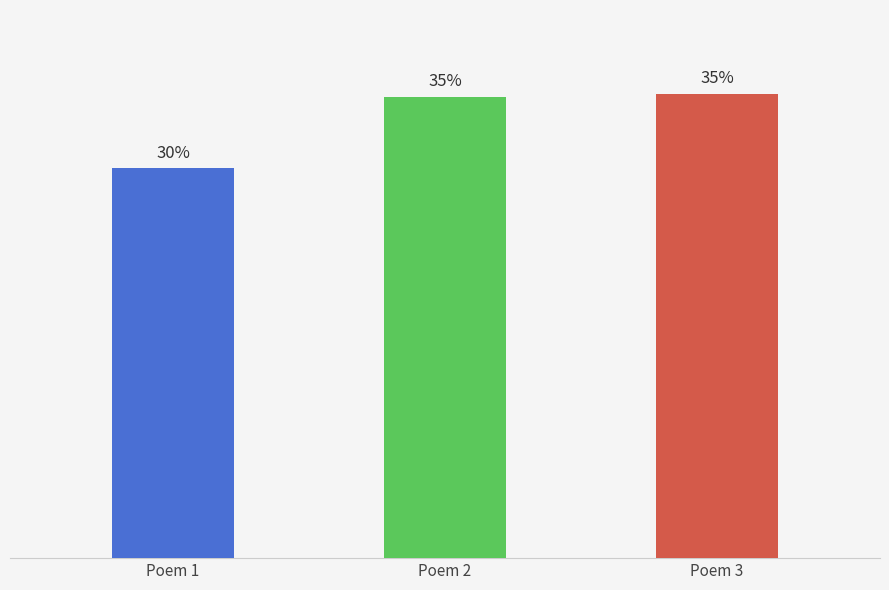

Which category has the highest value across all series?

Poem 3